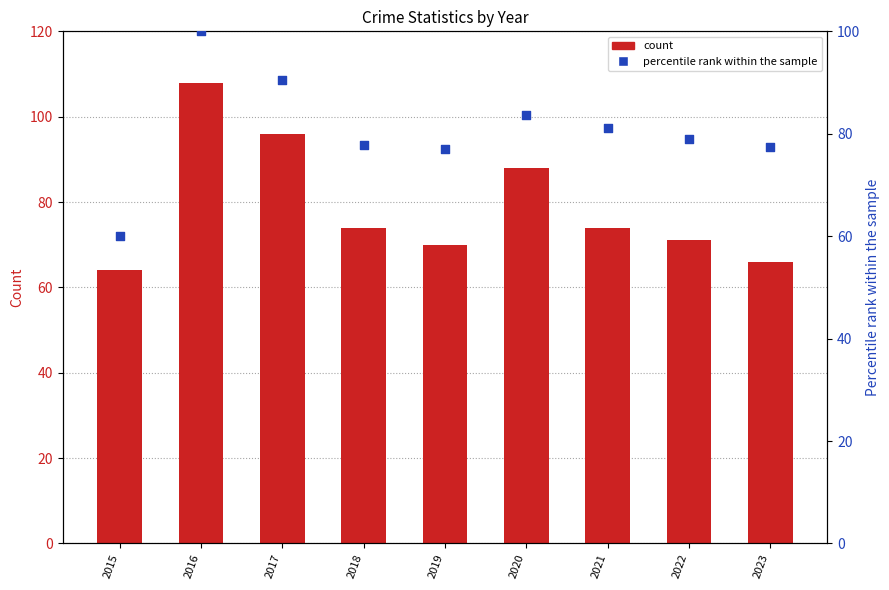

Which series has the largest total across all categories?

percentile rank within the sample